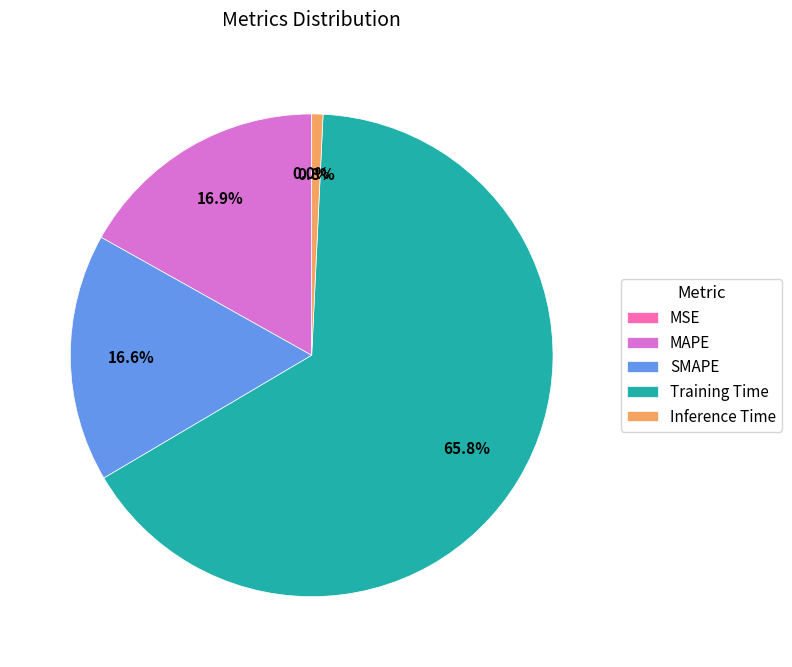

True or false: MAPE accounts for 17% of the total.

True